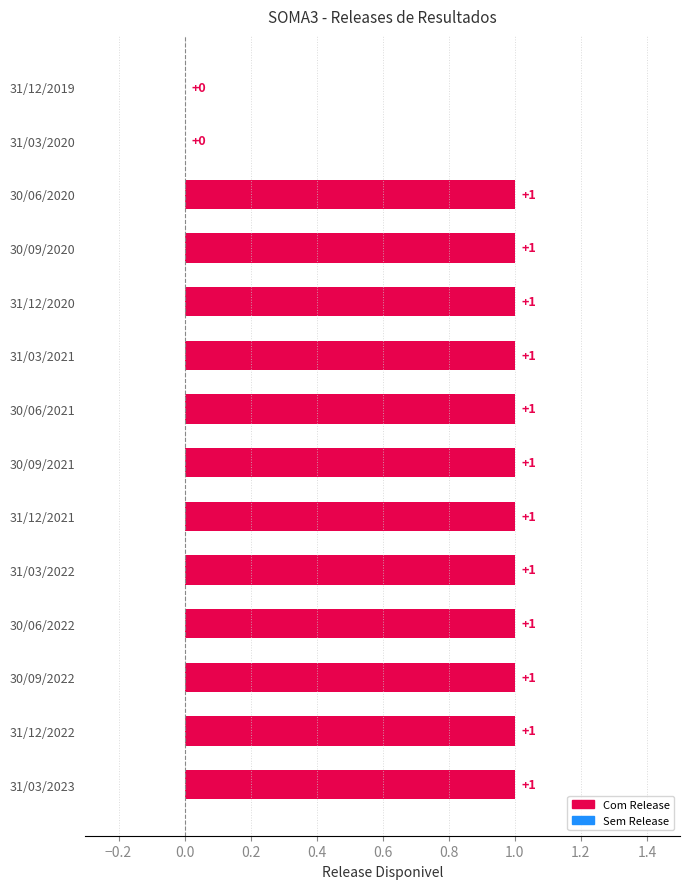

True or false: the data shows 1 at 31/03/2023.

True